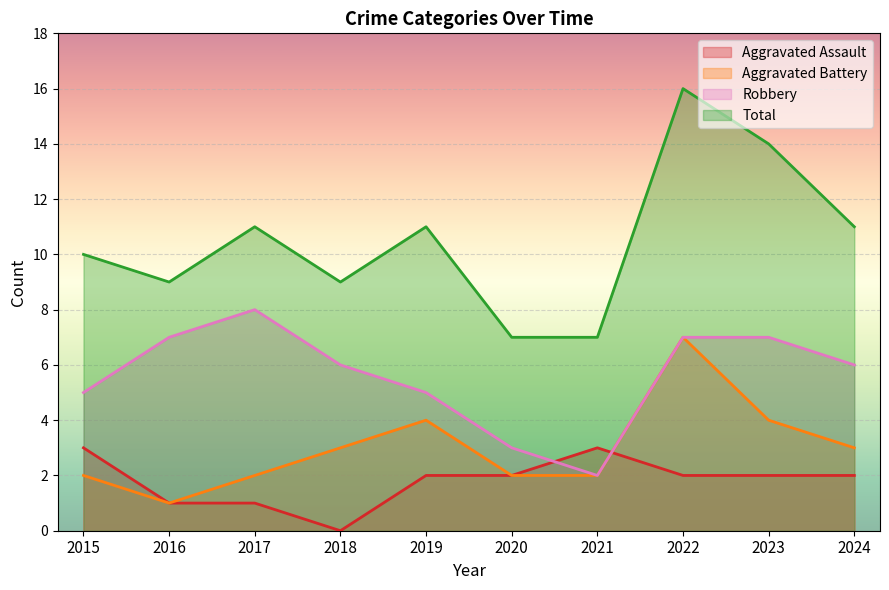

How many data points does each series have?

10